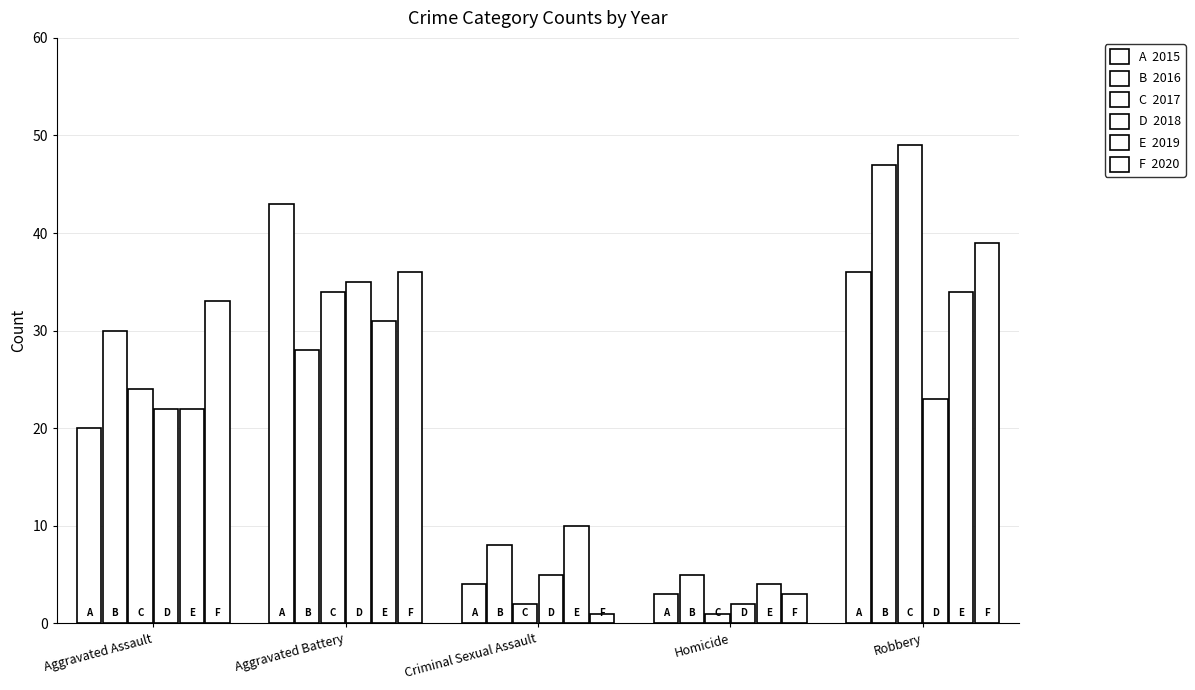

Count the number of data series in this chart.

6